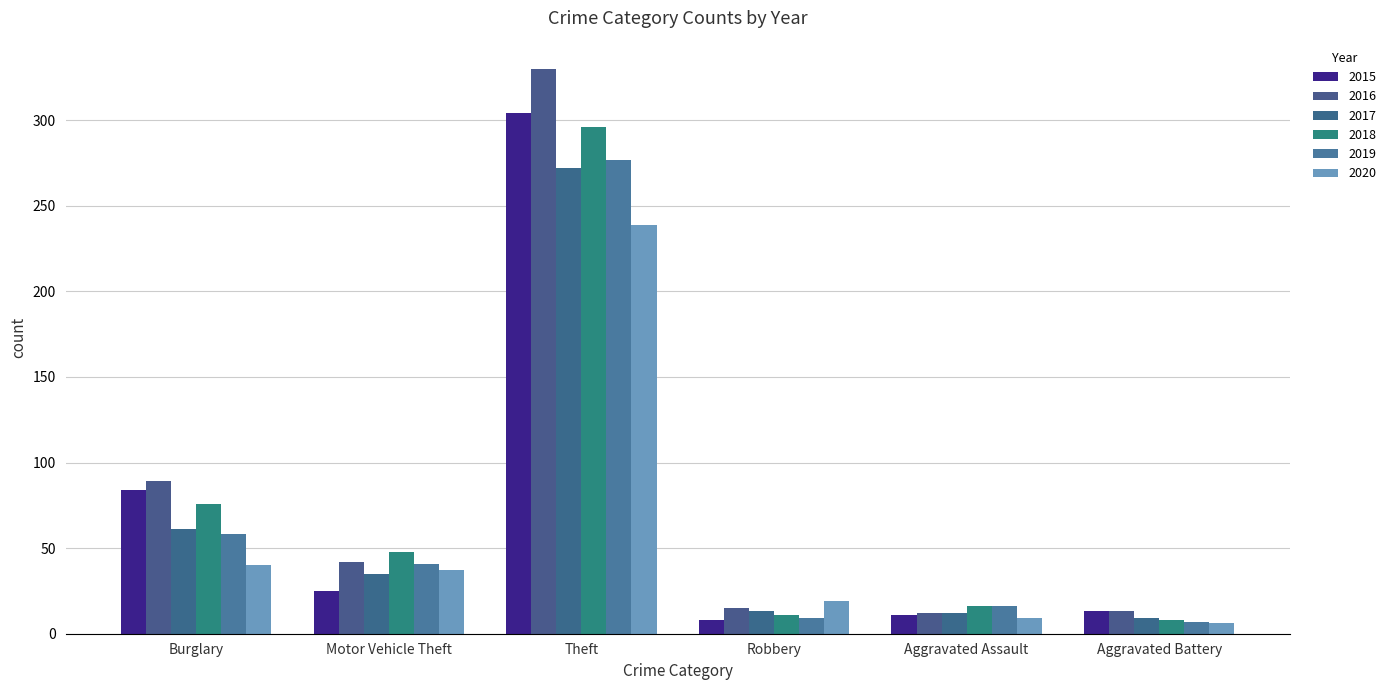

What are all the series names shown in the legend?

2015, 2016, 2017, 2018, 2019, 2020